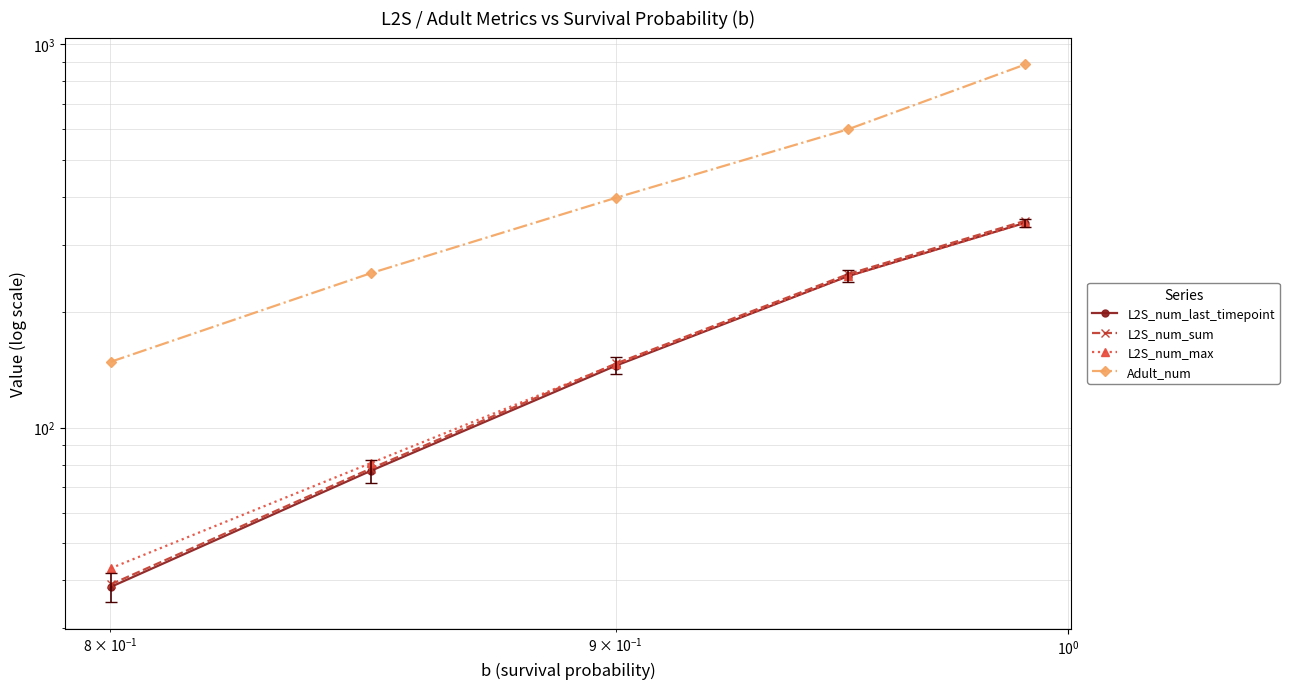

Is the value of Adult_num at $\mathdefault{10^{-2}}$ greater than the value of L2S_num_sum at $\mathdefault{10^{2}}$?

No